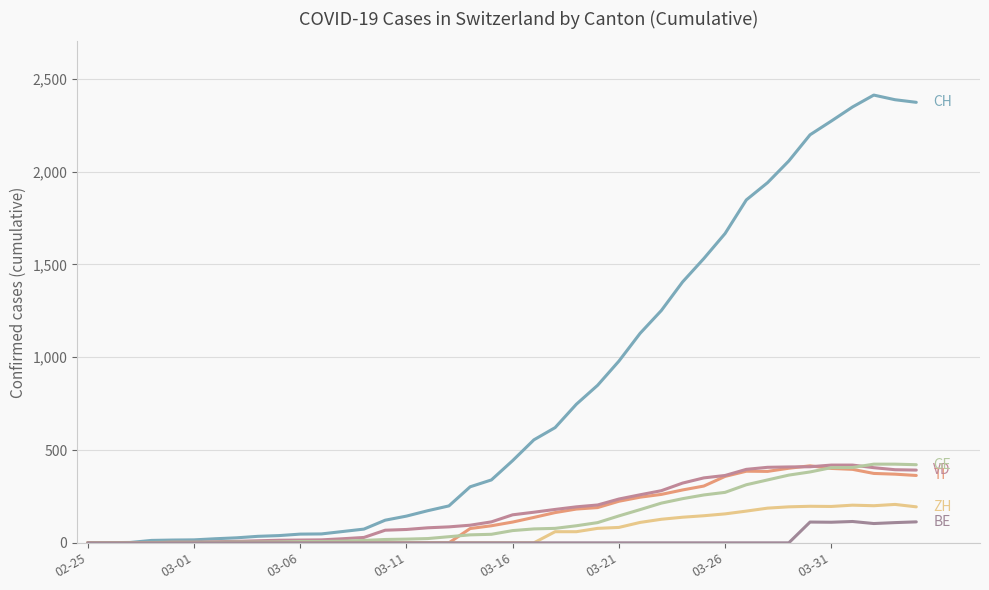

How many lines are shown in the chart?

6